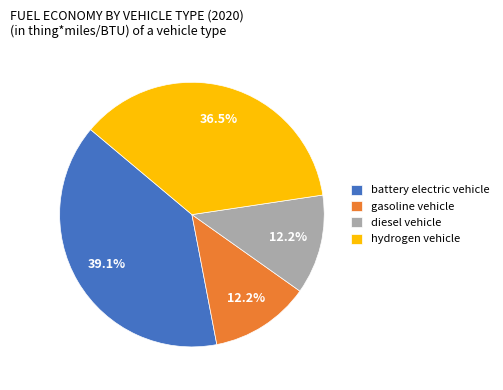

Do battery electric vehicle and gasoline vehicle together represent more than half of the pie?

Yes